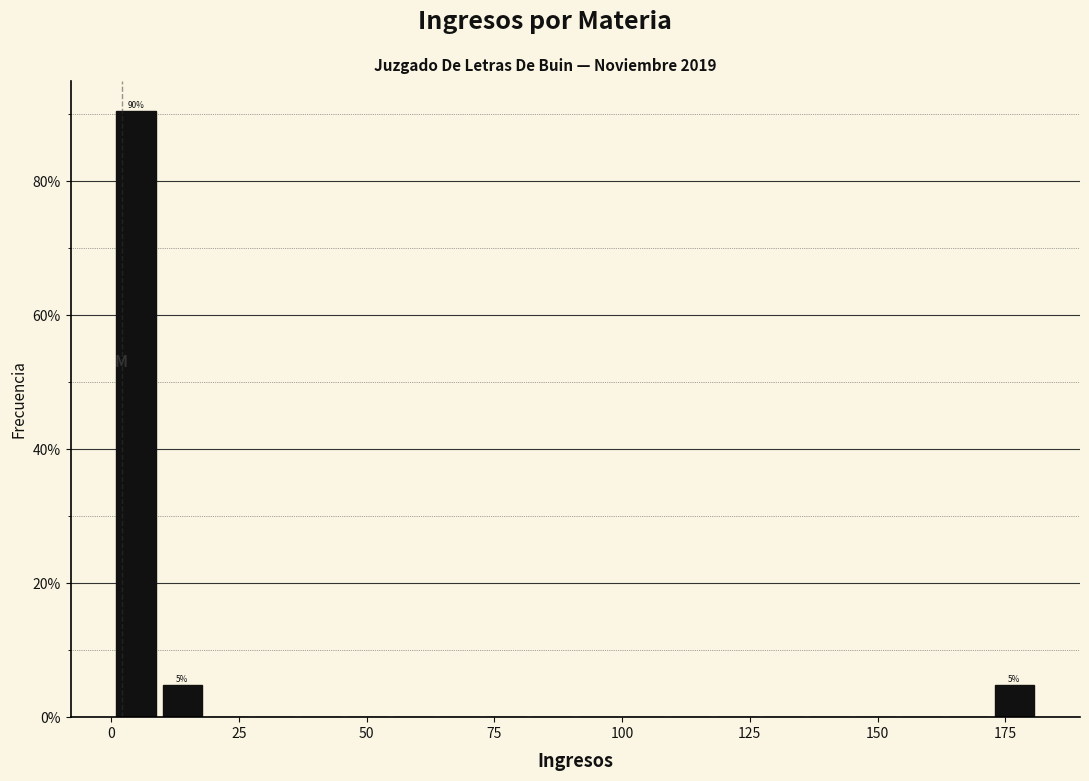

Read against the x-axis, roughly where is the centre of the tallest bar?

5